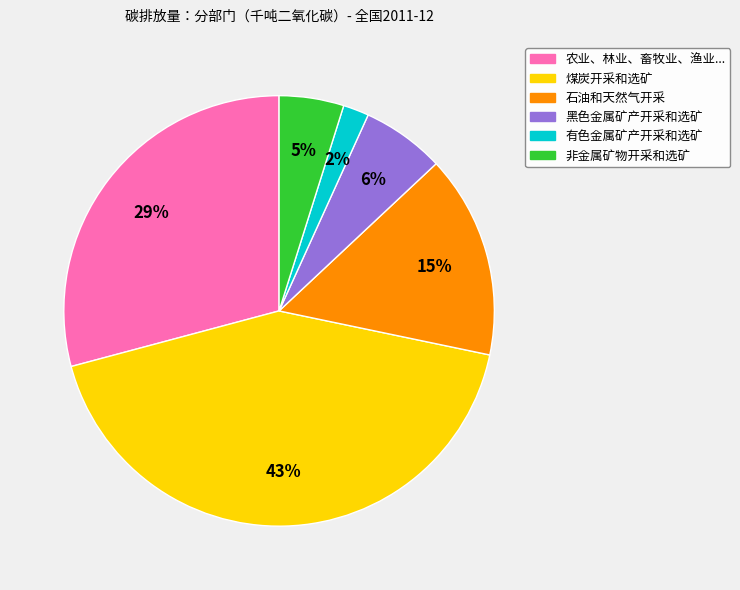

To the nearest percent, what is the difference between the largest and smallest slice percentages?

41%